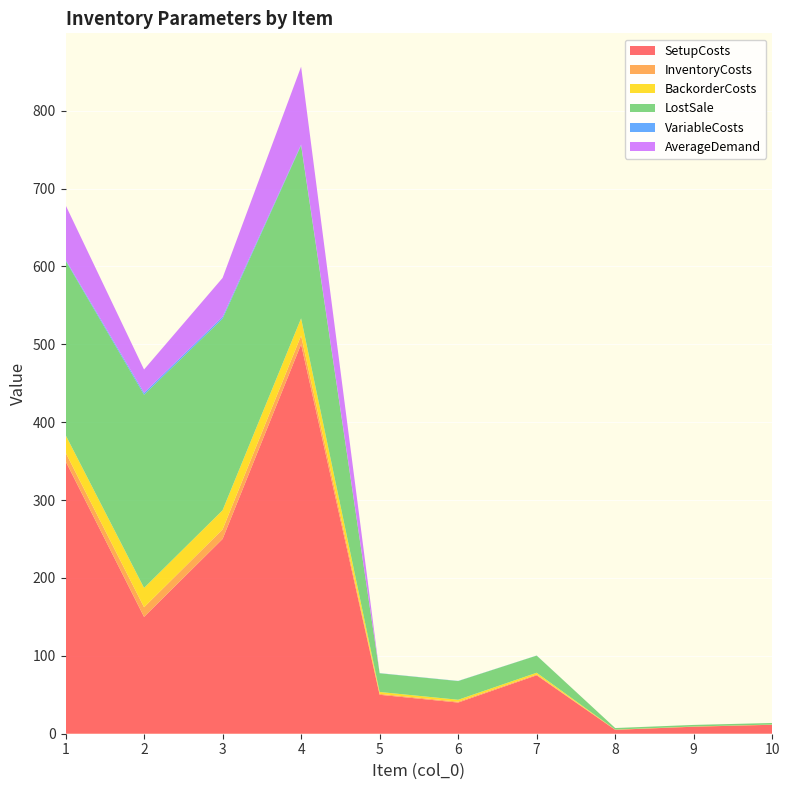

Reading left to right, list all the values displayed in this chart.

SetupCosts: 1=350.0	2=150.0	3=250.0	4=500.0	5=50.0	6=40.0	7=75.0	8=5.0	9=9.0	10=11.5
InventoryCosts: 1=11.2	2=12.4	3=12.3	4=11.1	5=1.2	6=1.2	7=1.1	8=0.1	9=0.1	10=0.1
BackorderCosts: 1=22.4	2=24.8	3=24.6	4=22.2	5=2.4	6=2.4	7=2.2	8=0.2	9=0.2	10=0.2
LostSale: 1=224.0	2=248.0	3=246.0	4=222.0	5=24.0	6=24.0	7=22.0	8=2.0	9=2.0	10=2.0
VariableCosts: 1=1.2	2=2.4	3=2.3	4=1.1	5=0.2	6=0.2	7=0.1	8=0.0	9=0.0	10=0.0
AverageDemand: 1=70.0	2=30.0	3=50.0	4=100.0	5=0.0	6=0.0	7=0.0	8=0.0	9=0.0	10=0.0